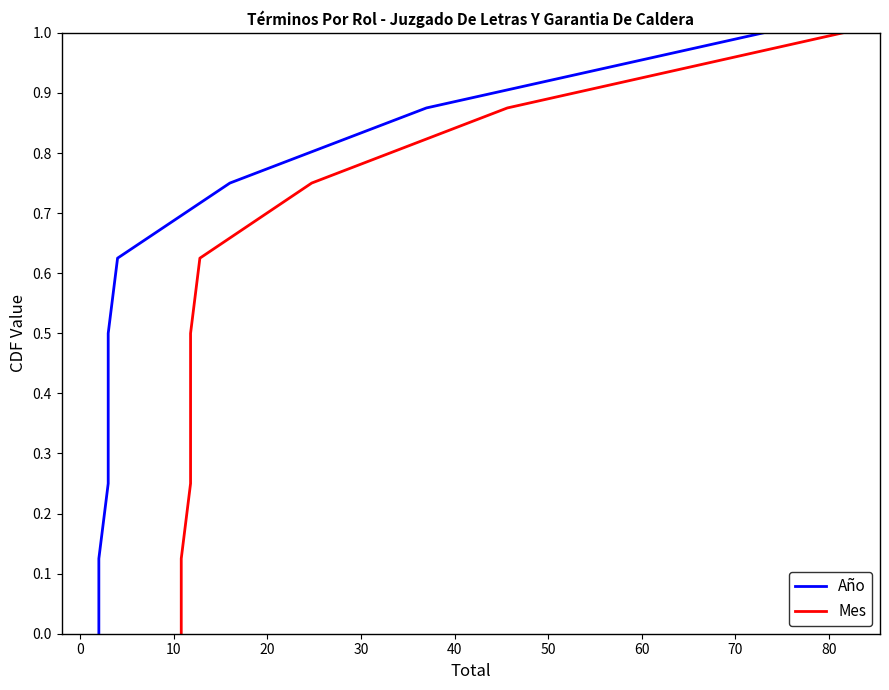

What are all the series names shown in the legend?

Año, Mes